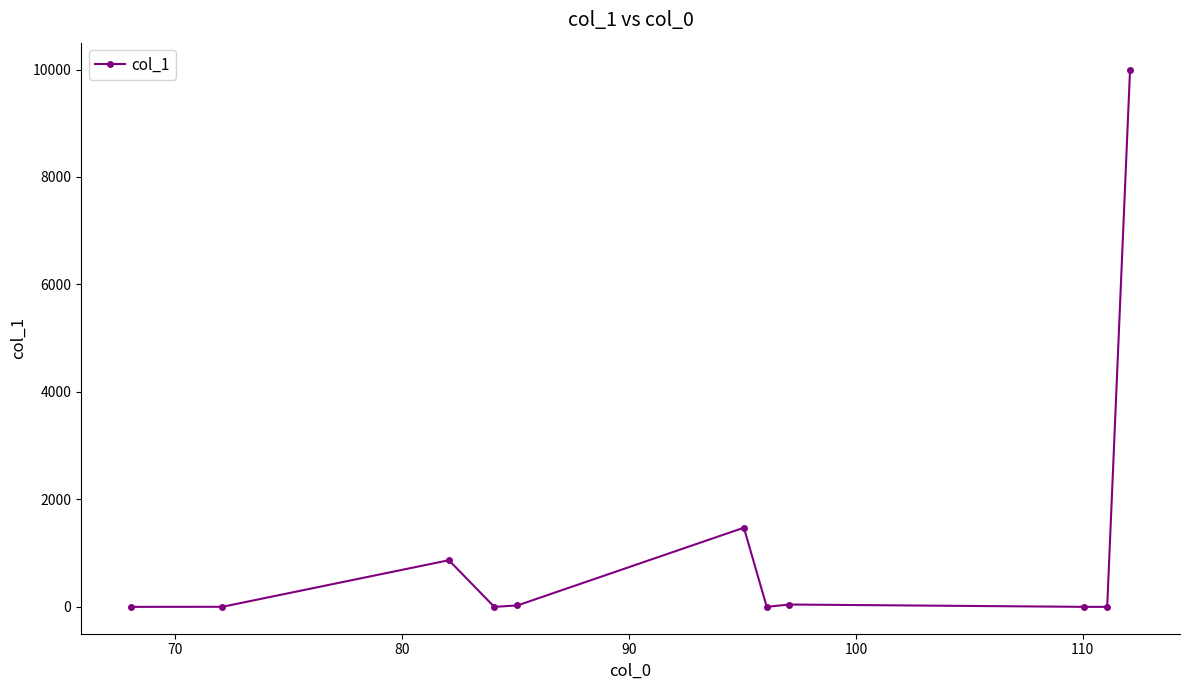

What is the sum of all values?

12412.8